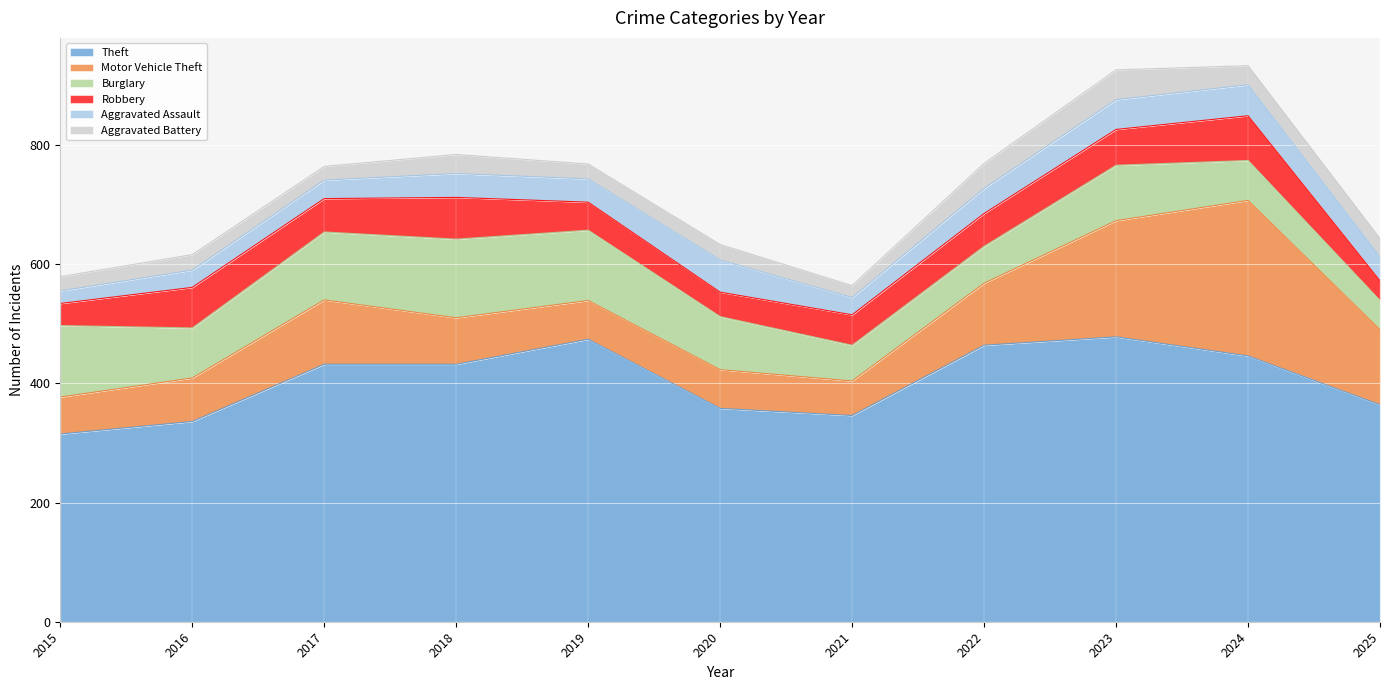

At how many categories does at least one series exceed 79?

11